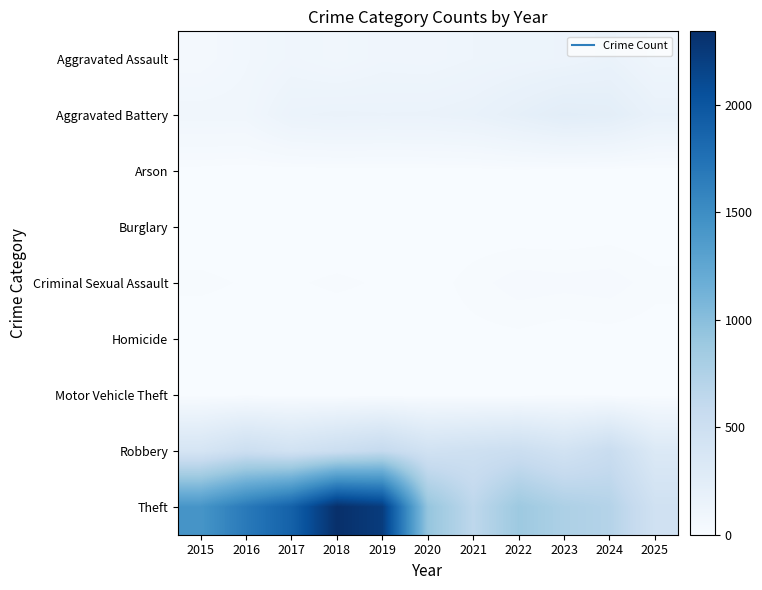

Reading left to right, what are all the values shown in this chart?

Aggravated Assault: 2015=46	2016=71	2017=95	2018=77	2019=98	2020=94	2021=110	2022=121	2023=130	2024=154	2025=100
Aggravated Battery: 2015=82	2016=82	2017=142	2018=152	2019=148	2020=150	2021=163	2022=202	2023=244	2024=232	2025=167
Arson: 2015=3	2016=0	2017=0	2018=1	2019=1	2020=1	2021=2	2022=5	2023=2	2024=1	2025=0
Burglary: 2015=0	2016=0	2017=2	2018=0	2019=1	2020=0	2021=1	2022=0	2023=0	2024=2	2025=0
Criminal Sexual Assault: 2015=12	2016=8	2017=8	2018=11	2019=8	2020=3	2021=14	2022=24	2023=22	2024=24	2025=13
Homicide: 2015=0	2016=1	2017=1	2018=1	2019=2	2020=3	2021=5	2022=6	2023=2	2024=4	2025=3
Motor Vehicle Theft: 2015=1	2016=4	2017=2	2018=1	2019=1	2020=3	2021=2	2022=2	2023=6	2024=3	2025=2
Robbery: 2015=395	2016=510	2017=446	2018=520	2019=591	2020=450	2021=484	2022=521	2023=440	2024=543	2025=321
Theft: 2015=1429	2016=1676	2017=1896	2018=2342	2019=2230	2020=930	2021=642	2022=880	2023=767	2024=712	2025=465